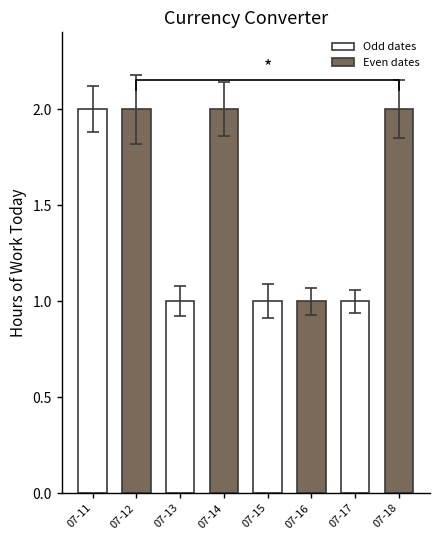

Which label corresponds to the smallest value in the chart?

07-13